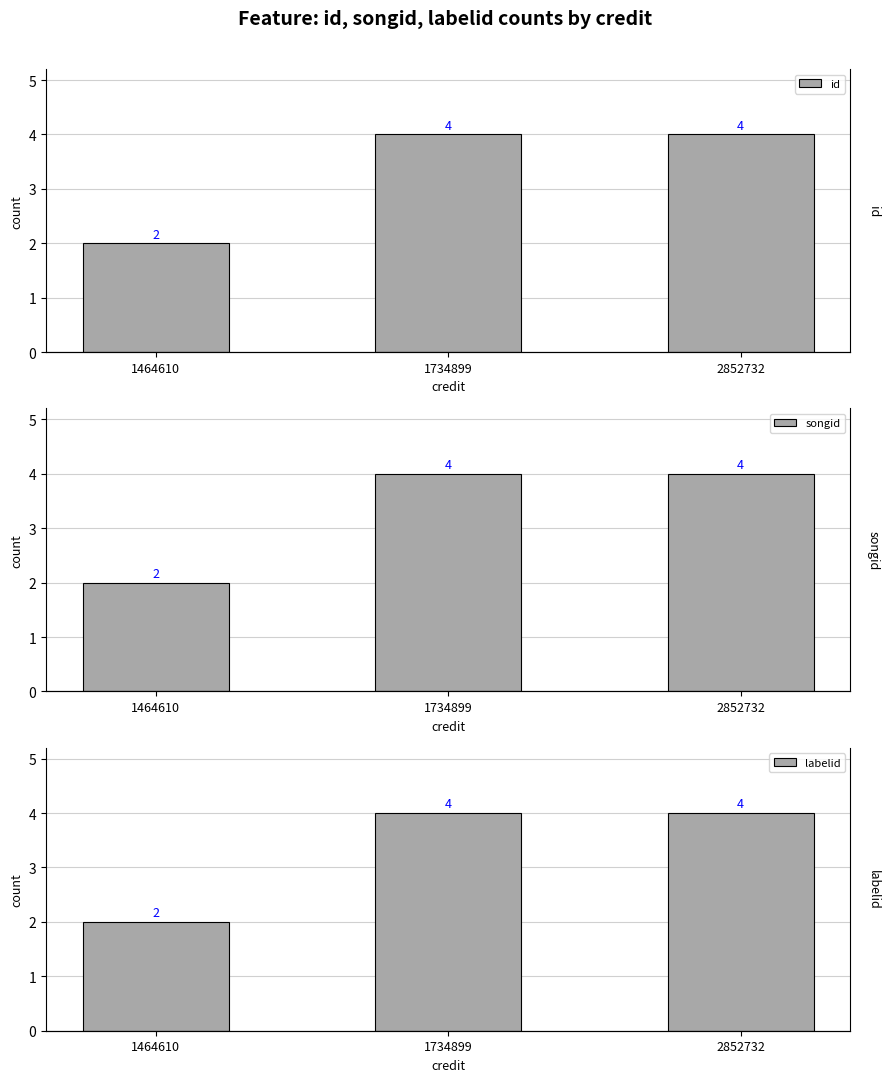

The songid series shows 6 at 1734899. True or false?

False